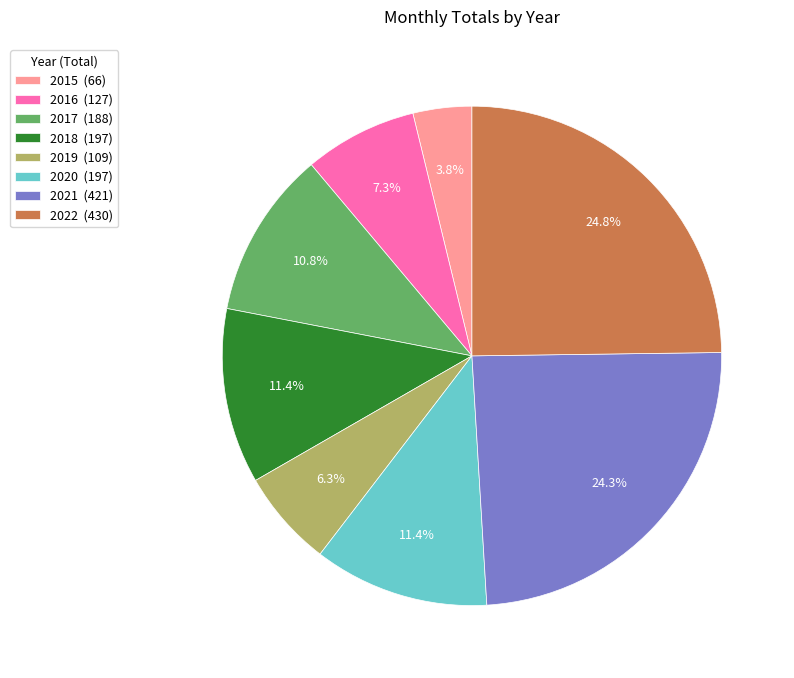

Which has a higher value, 2020 (197) or 2017 (188)?

2020 (197)